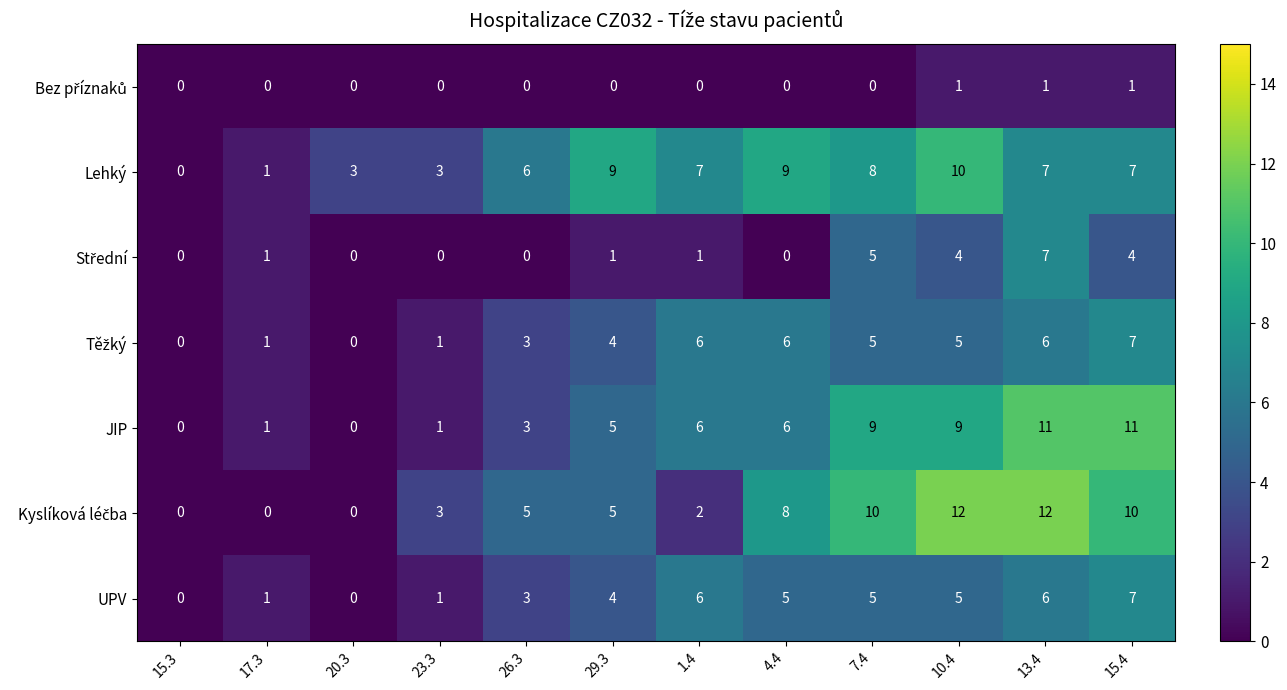

What is the difference between the maximum and minimum values in the Lehký series?

10